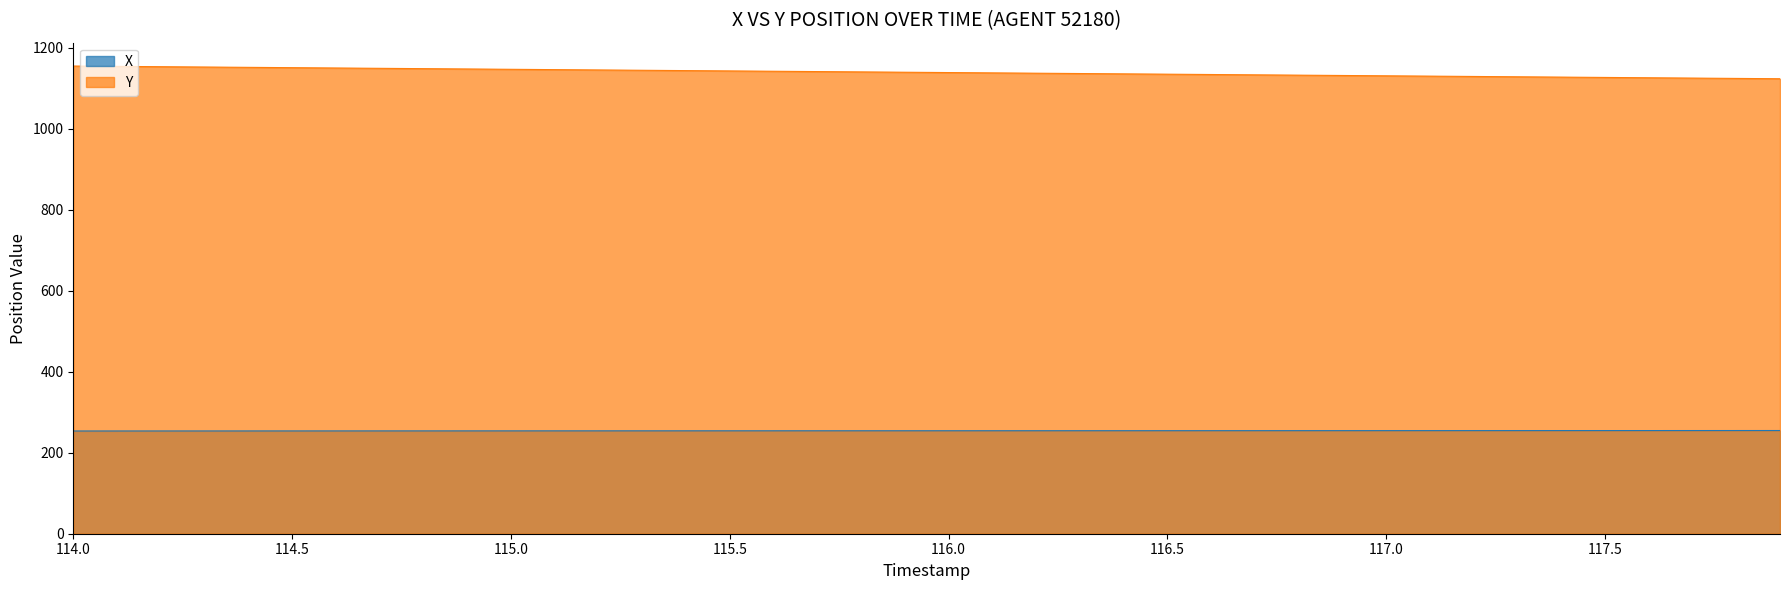

What is the sum of all Y values?

45562.8